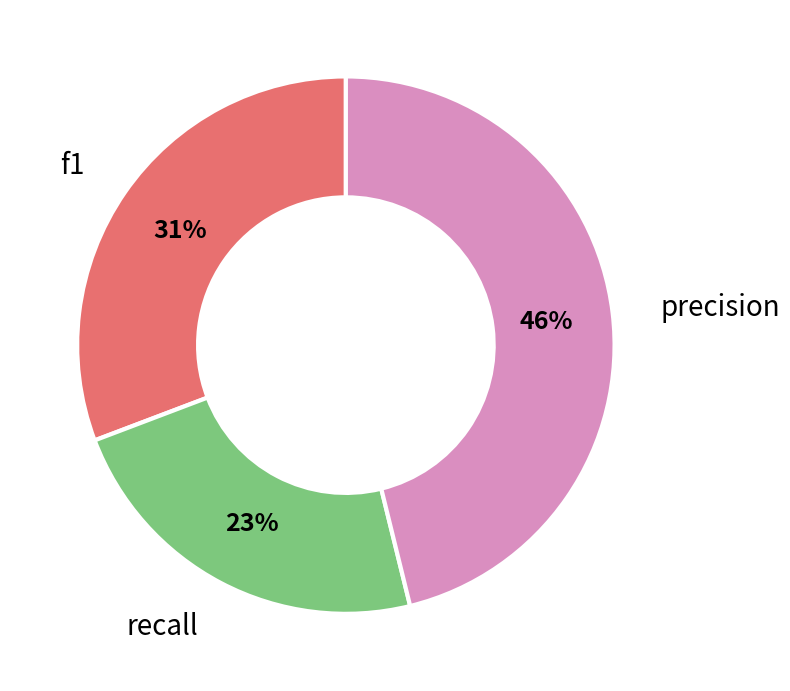

To the nearest percent, what is the difference between the largest and smallest slice percentages?

23%